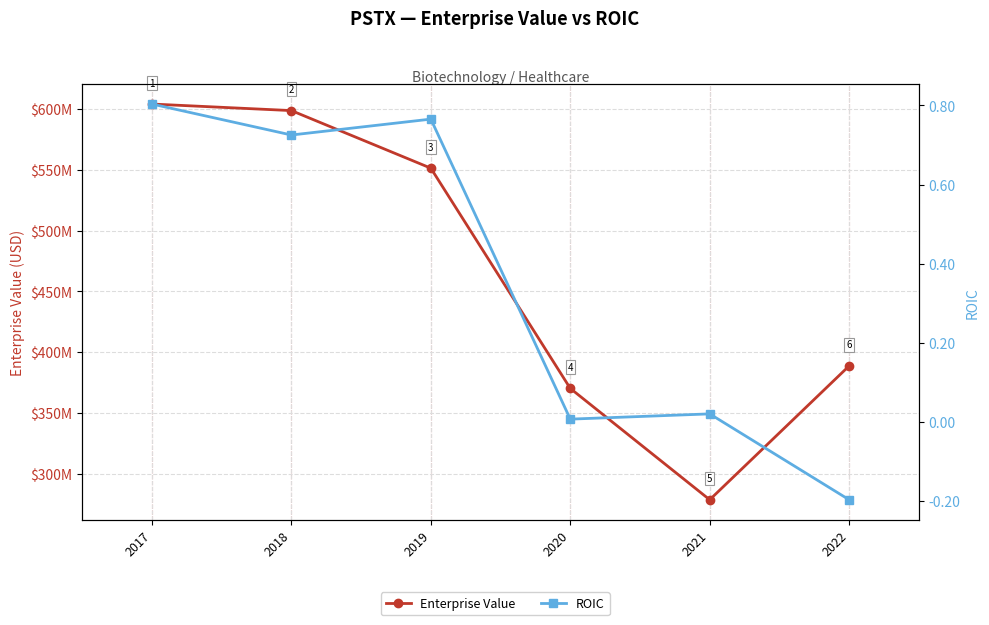

At which category is the sum across all series the highest?

2017